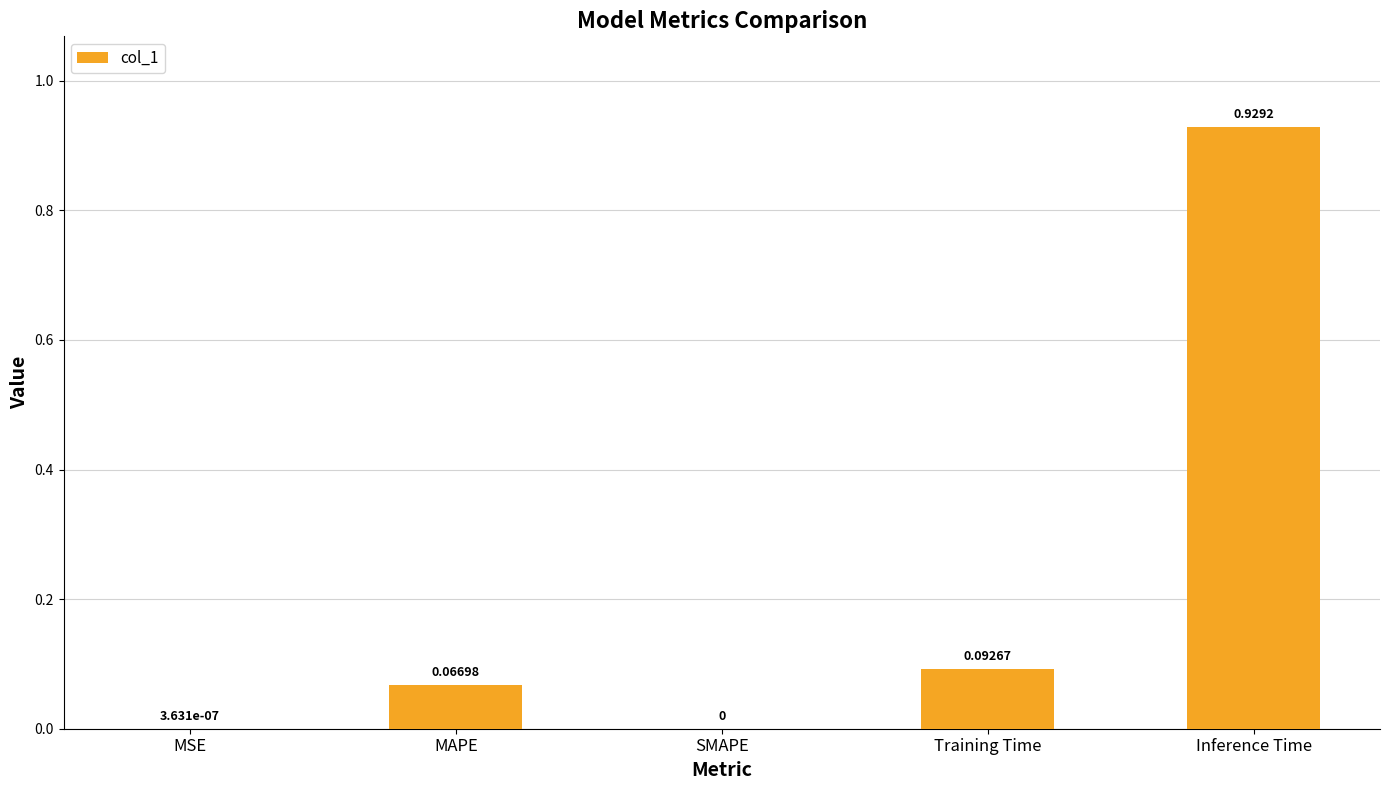

Between MSE and Inference Time, which is larger?

Inference Time